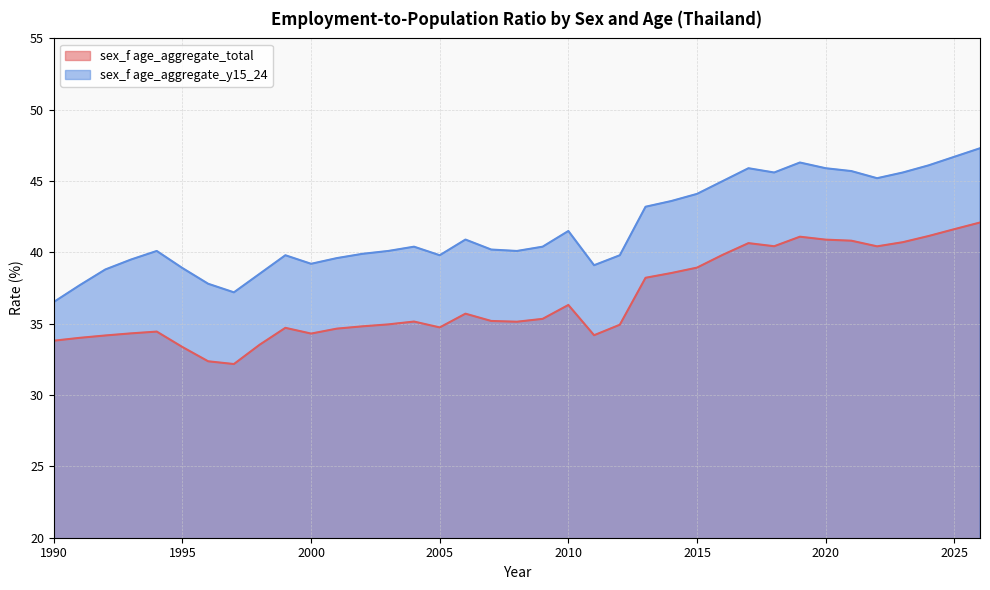

Which series has the widest spread of values?

sex_f age_aggregate_y15_24